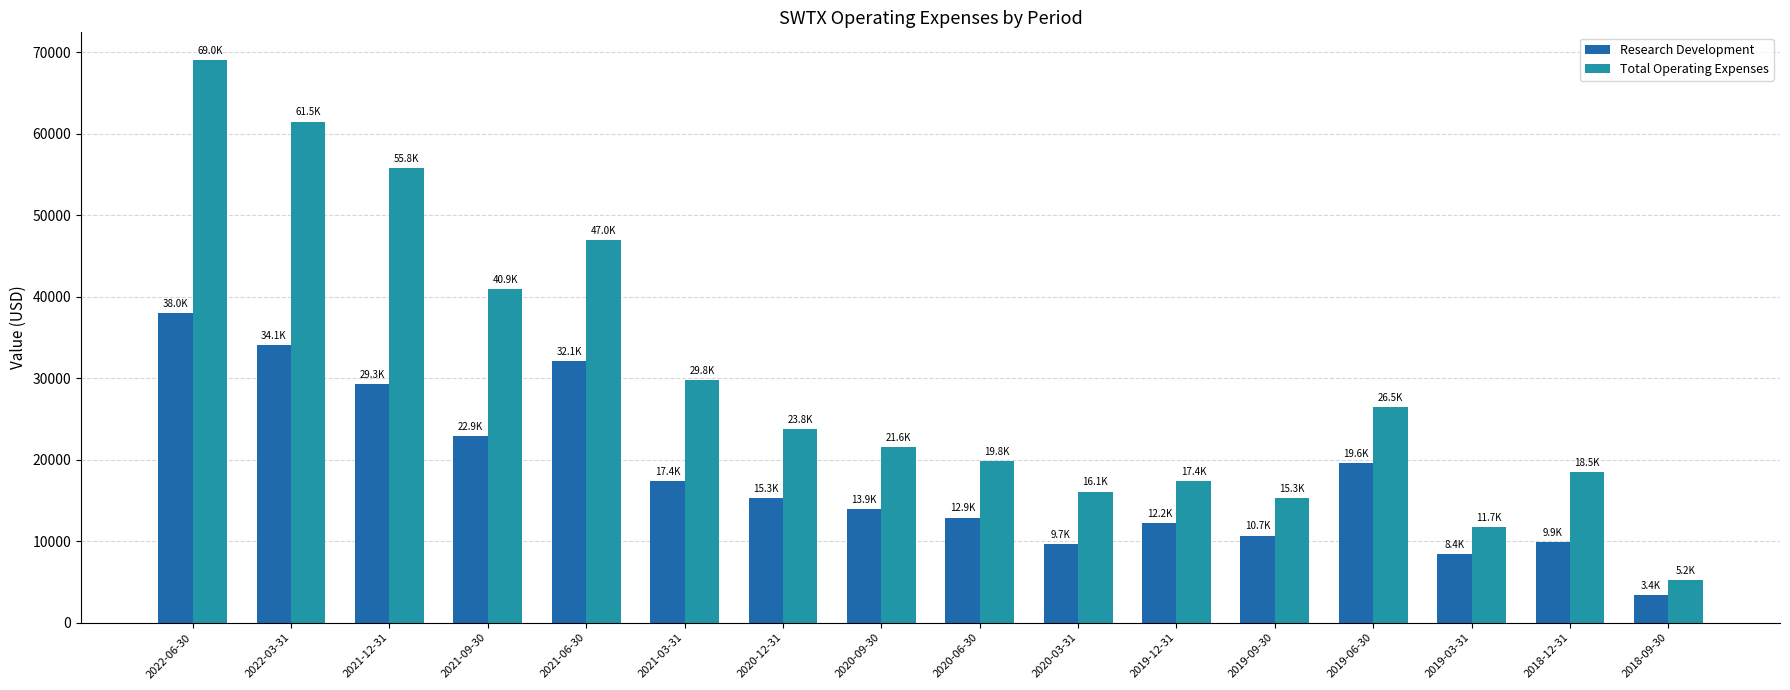

What position from the left is 2020-03-31?

10